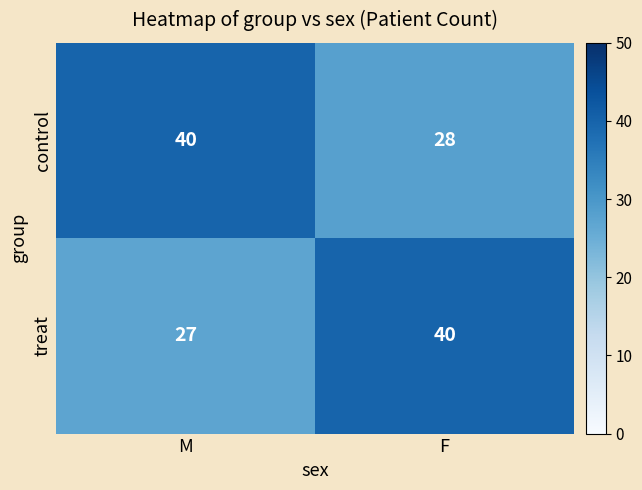

Which series has the largest range (max minus min)?

treat